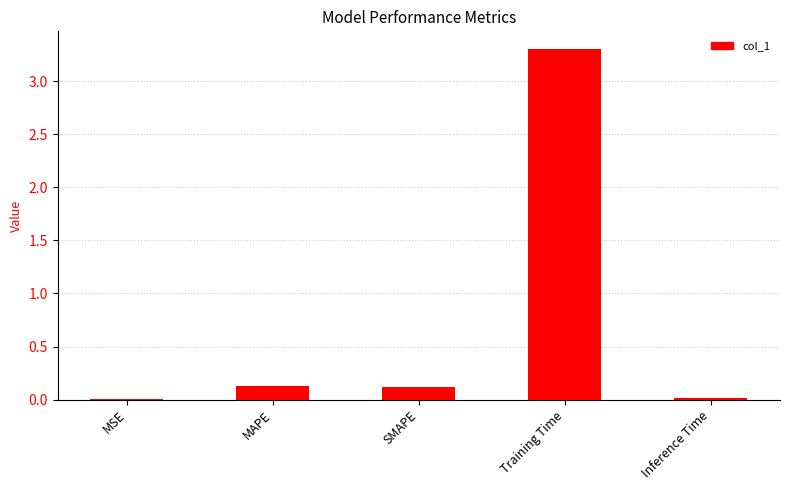

True or false: the data shows 3.3 at Training Time.

True